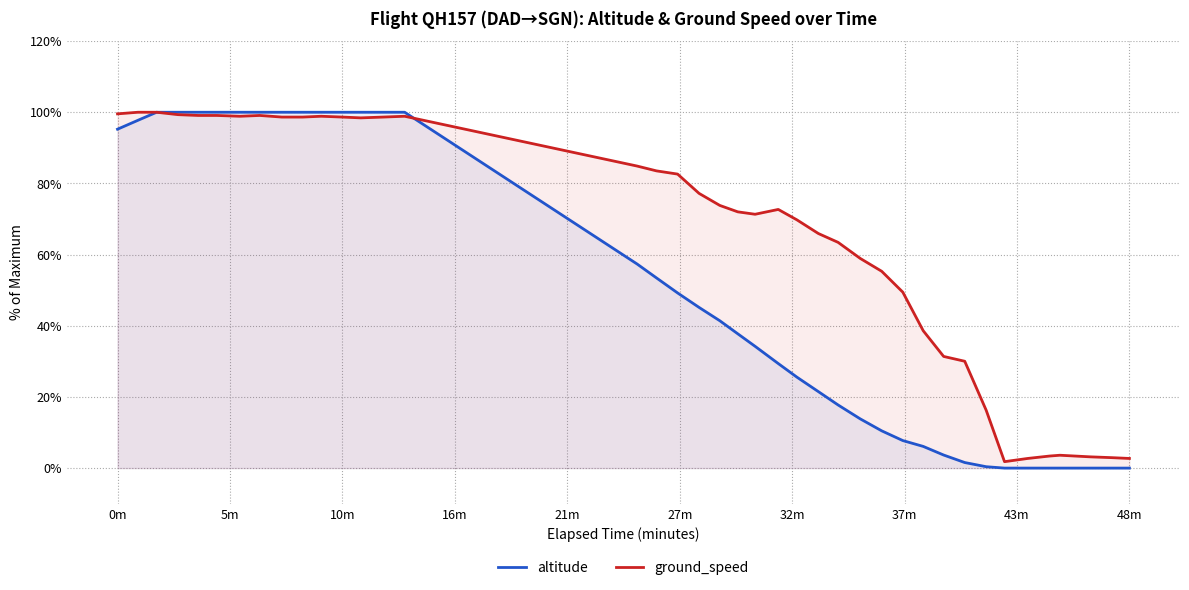

Which series ends up on top after the final intersection of ground_speed and altitude?

ground_speed